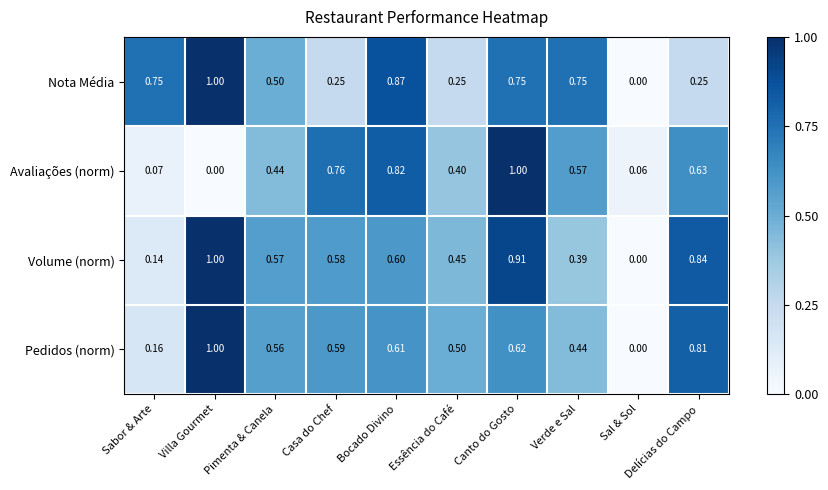

At Casa do Chef, list the series in order from largest to smallest.

Avaliações (norm), Pedidos (norm), Volume (norm), Nota Média